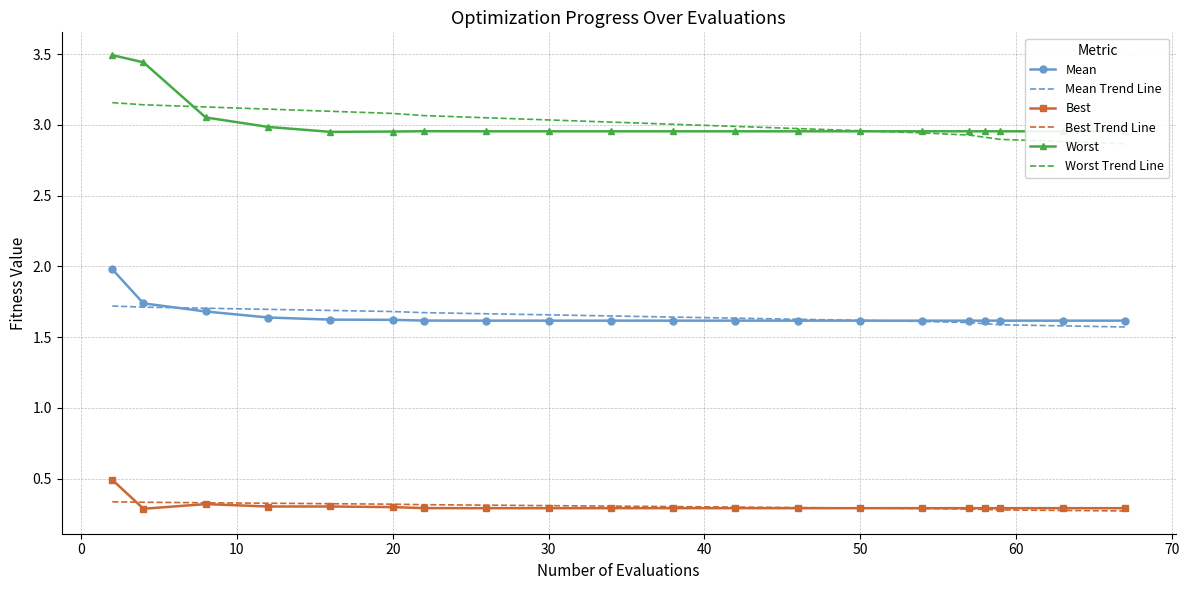

List the series in order of their peak value, highest first.

Worst, Worst Trend Line, Mean, Mean Trend Line, Best, Best Trend Line